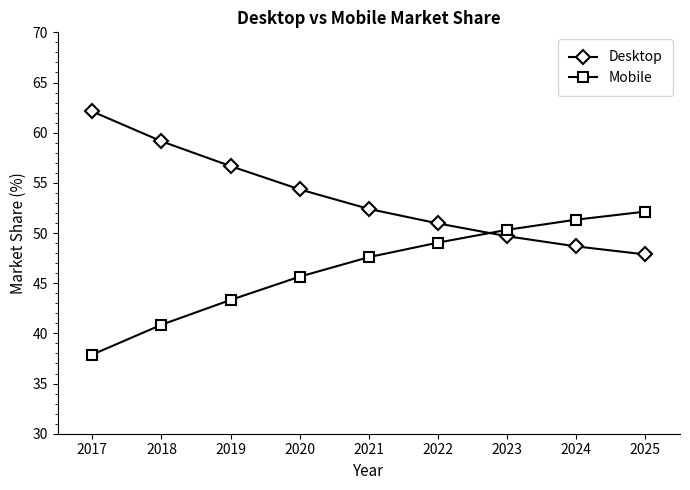

How many data points does each series have?

9